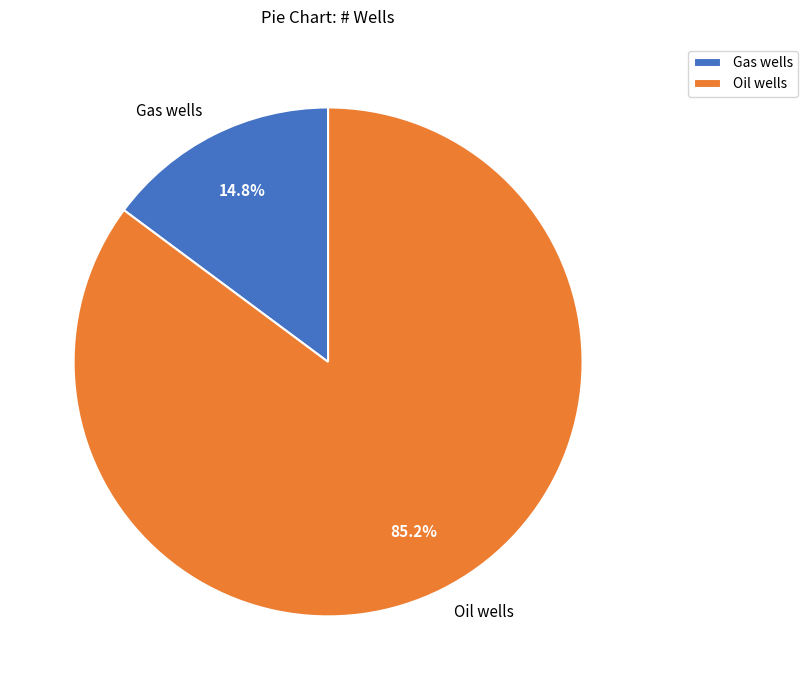

How many segments does this pie chart have?

2